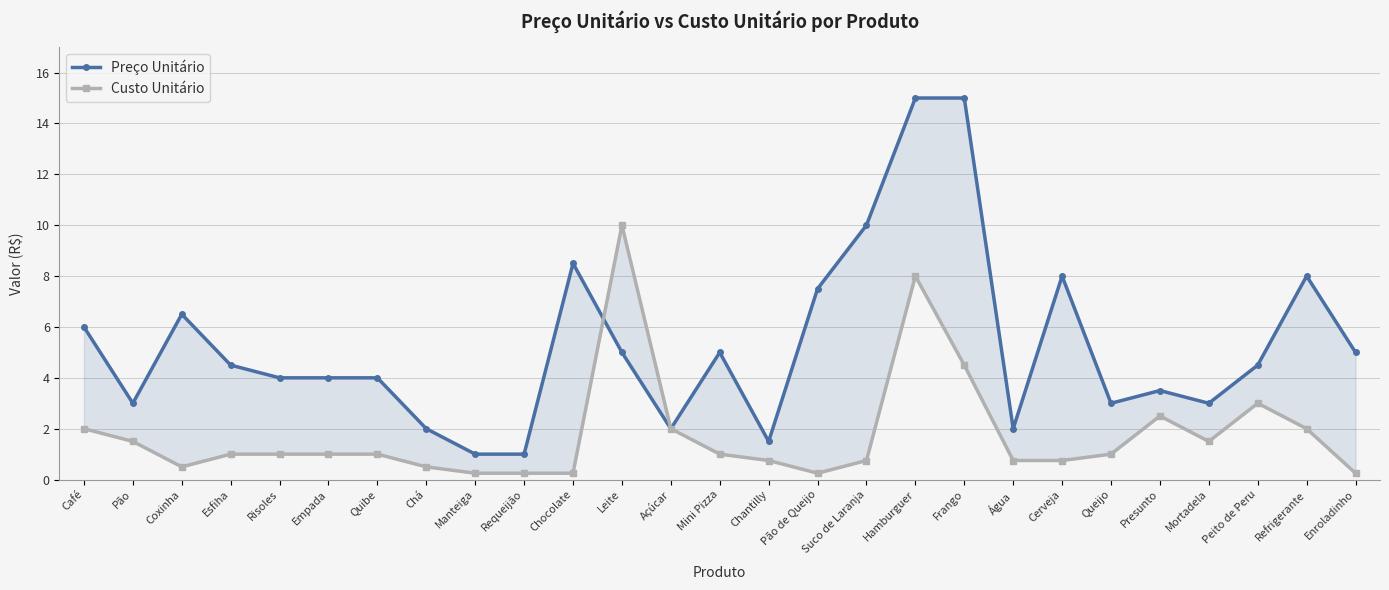

The value of Preço Unitário at Empada is 4.0. True or false?

True